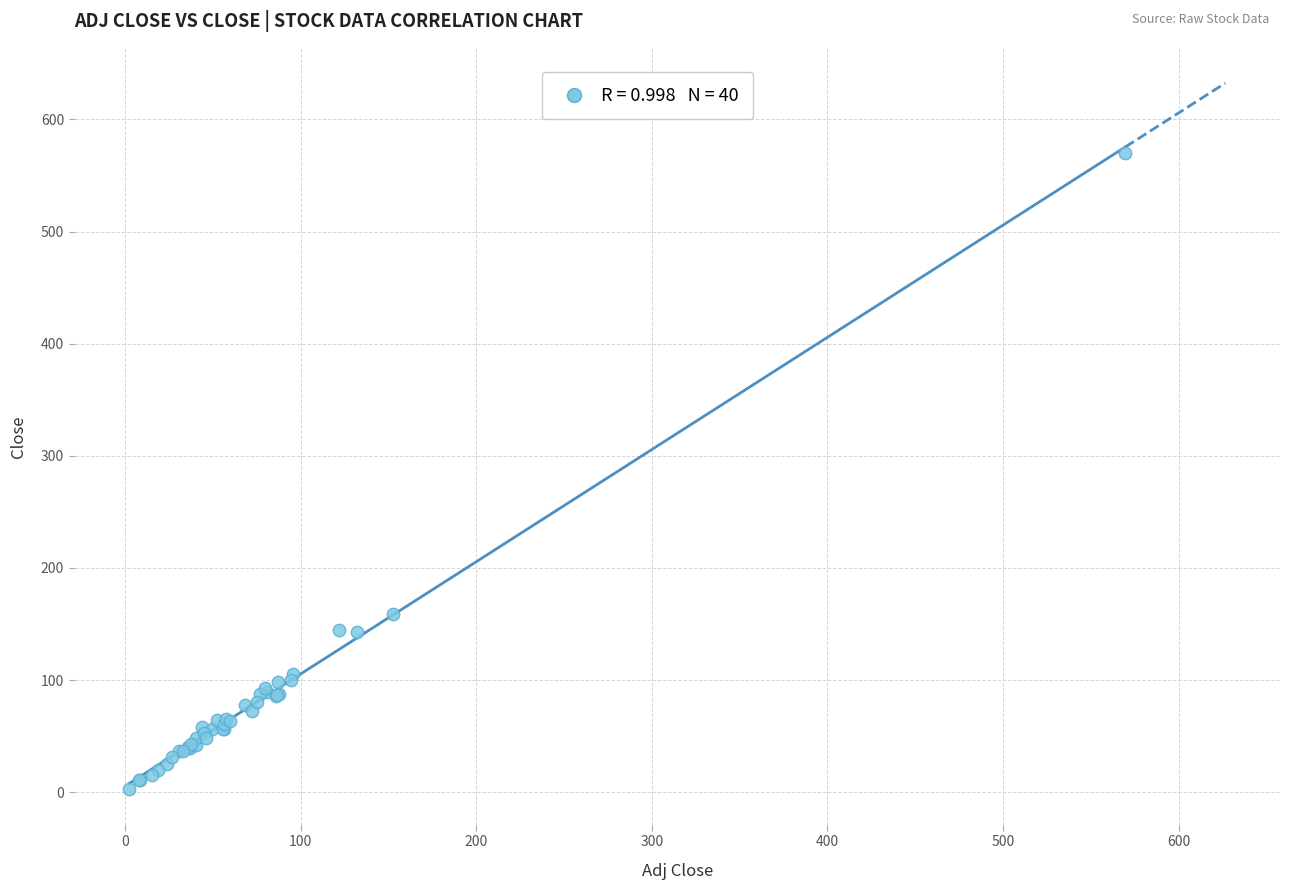

What Y value in the scatter plot is closest to 286?

158.6